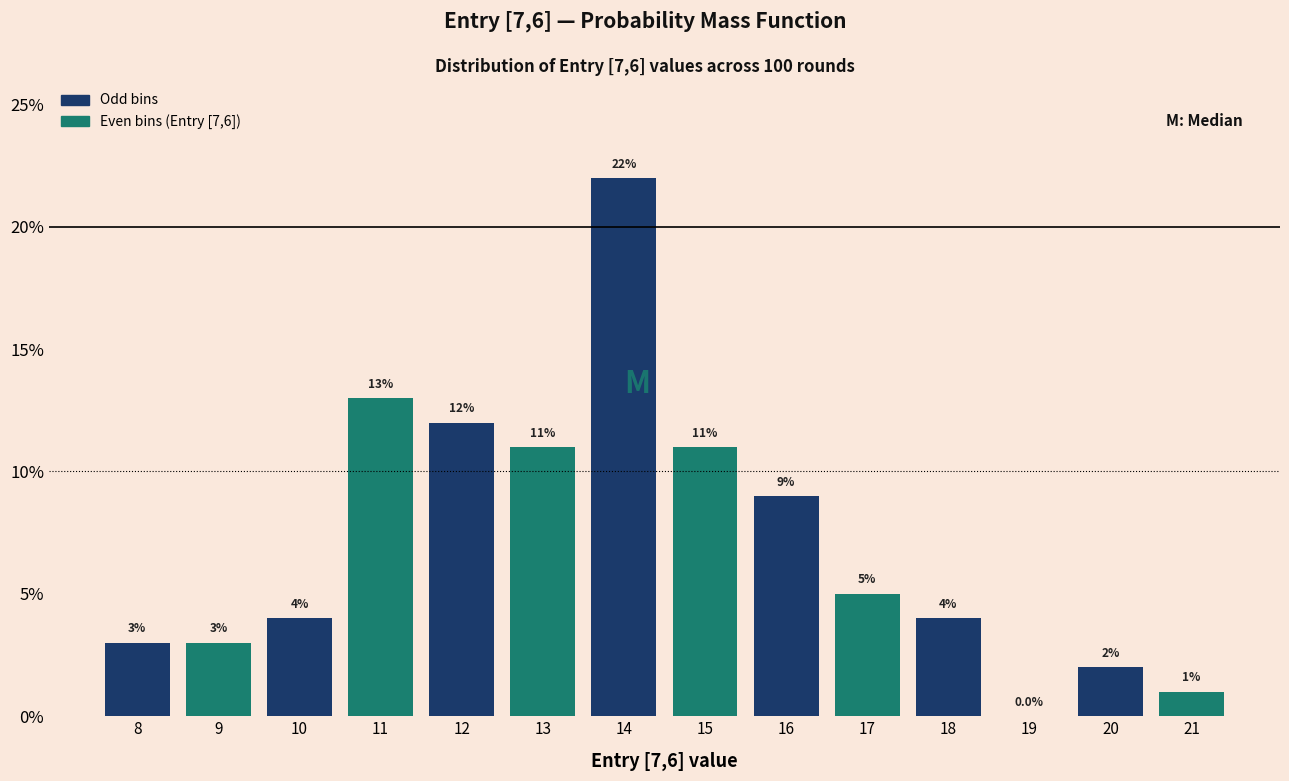

Over which range of the x-axis is the bar tallest?

13.5 to 14.5